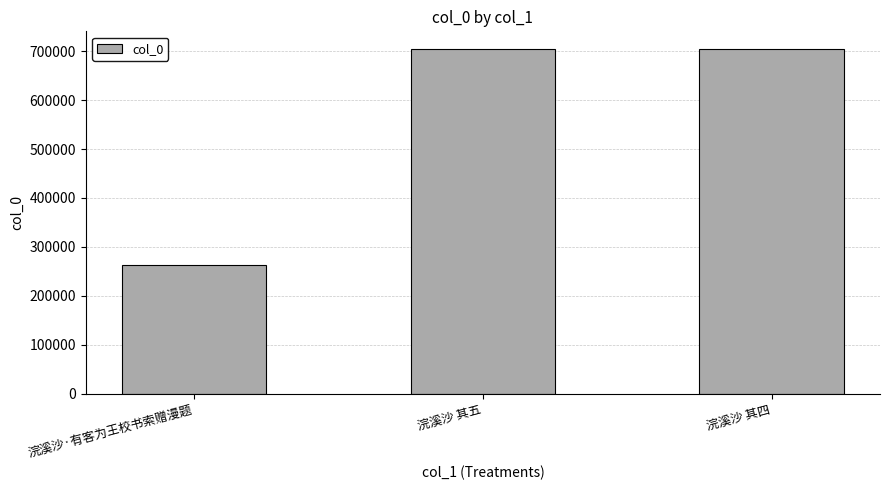

How many bars are there in total?

3